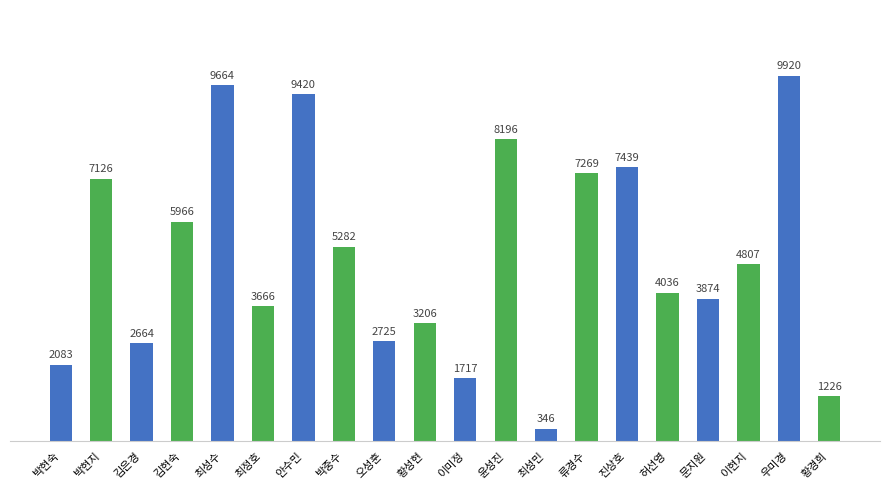

Where is the data nearest to the value 5133?

박중수